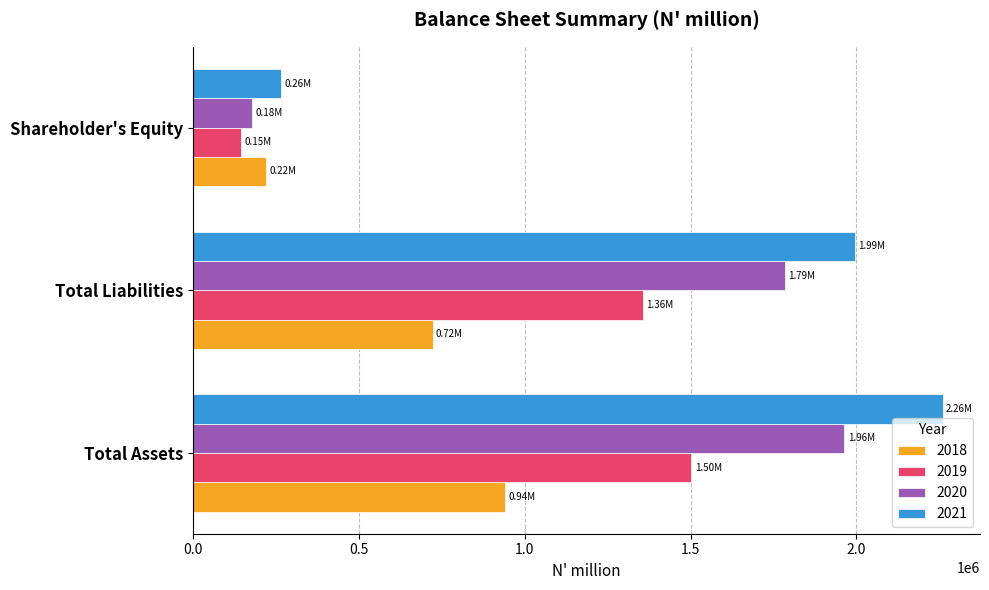

What are all the series names shown in the legend?

2018, 2019, 2020, 2021